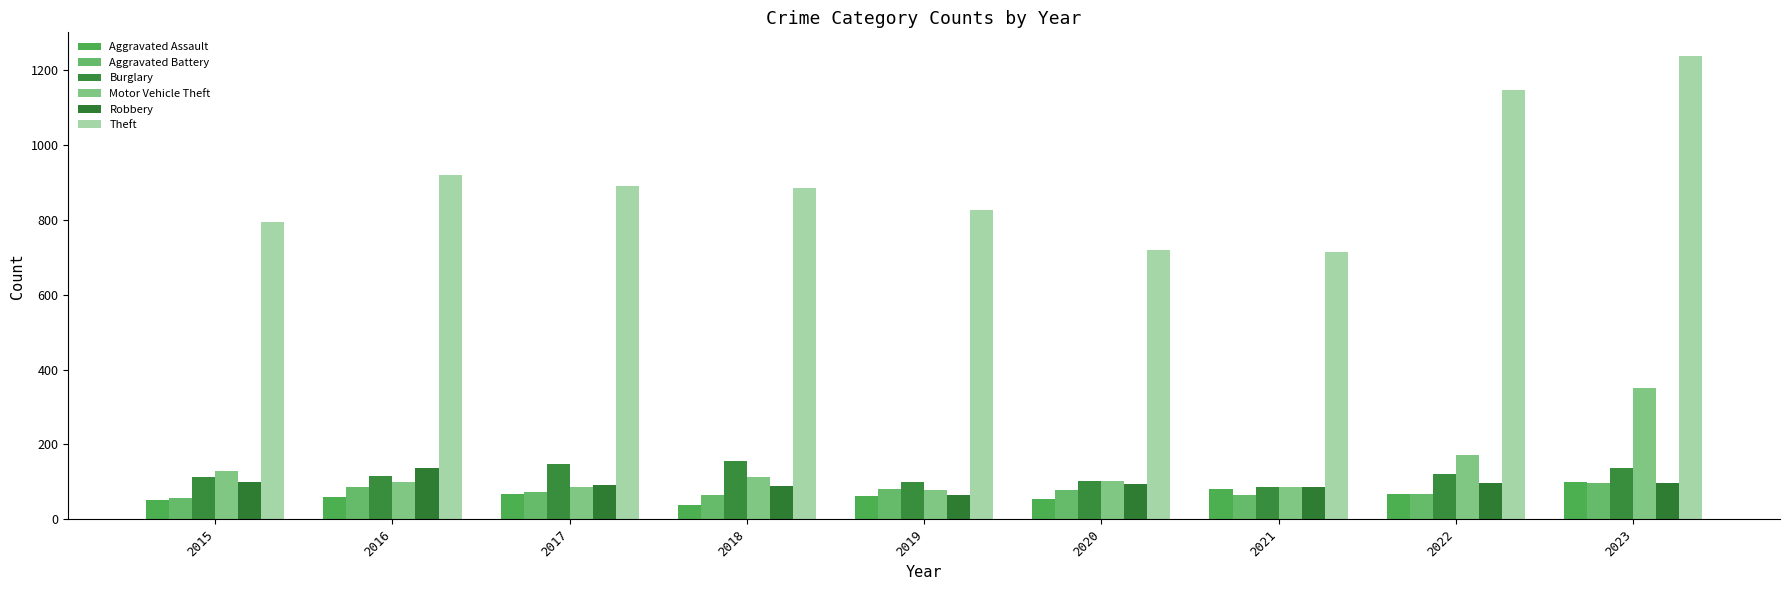

List the series in order of their peak value, lowest first.

Aggravated Battery, Aggravated Assault, Robbery, Burglary, Motor Vehicle Theft, Theft